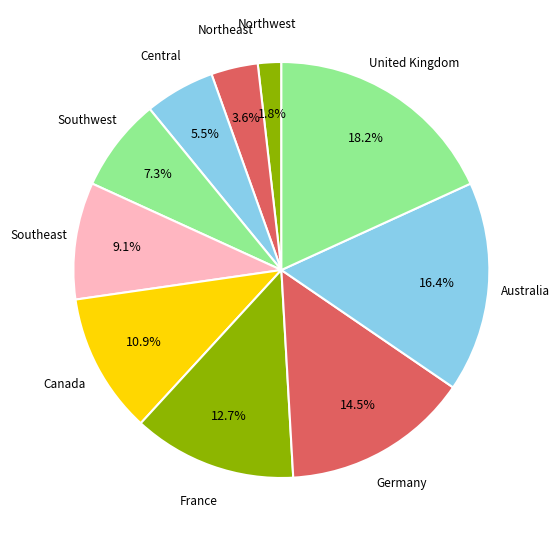

How many segments does this pie chart have?

10